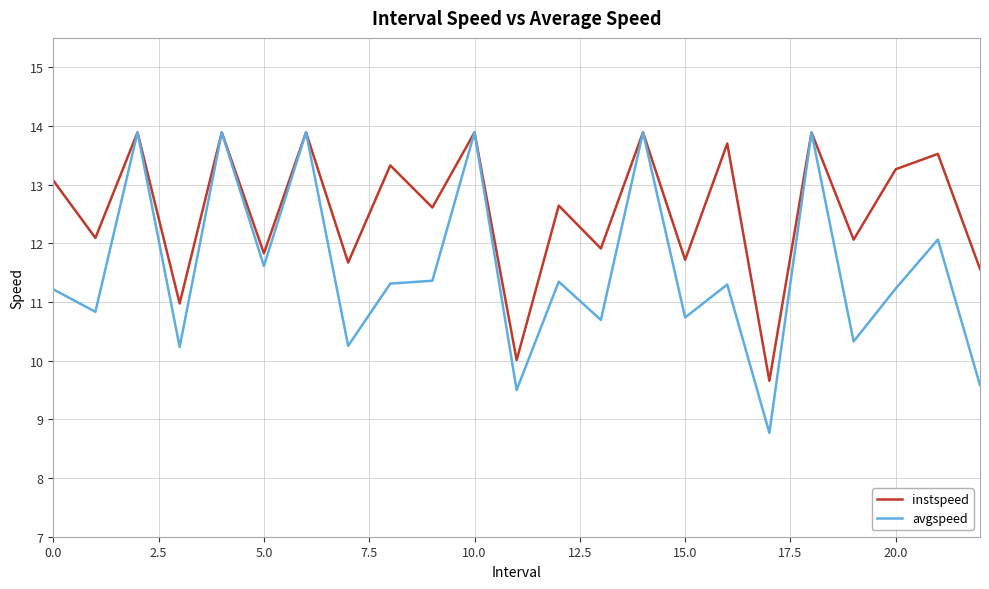

Which series has the largest range (max minus min)?

avgspeed